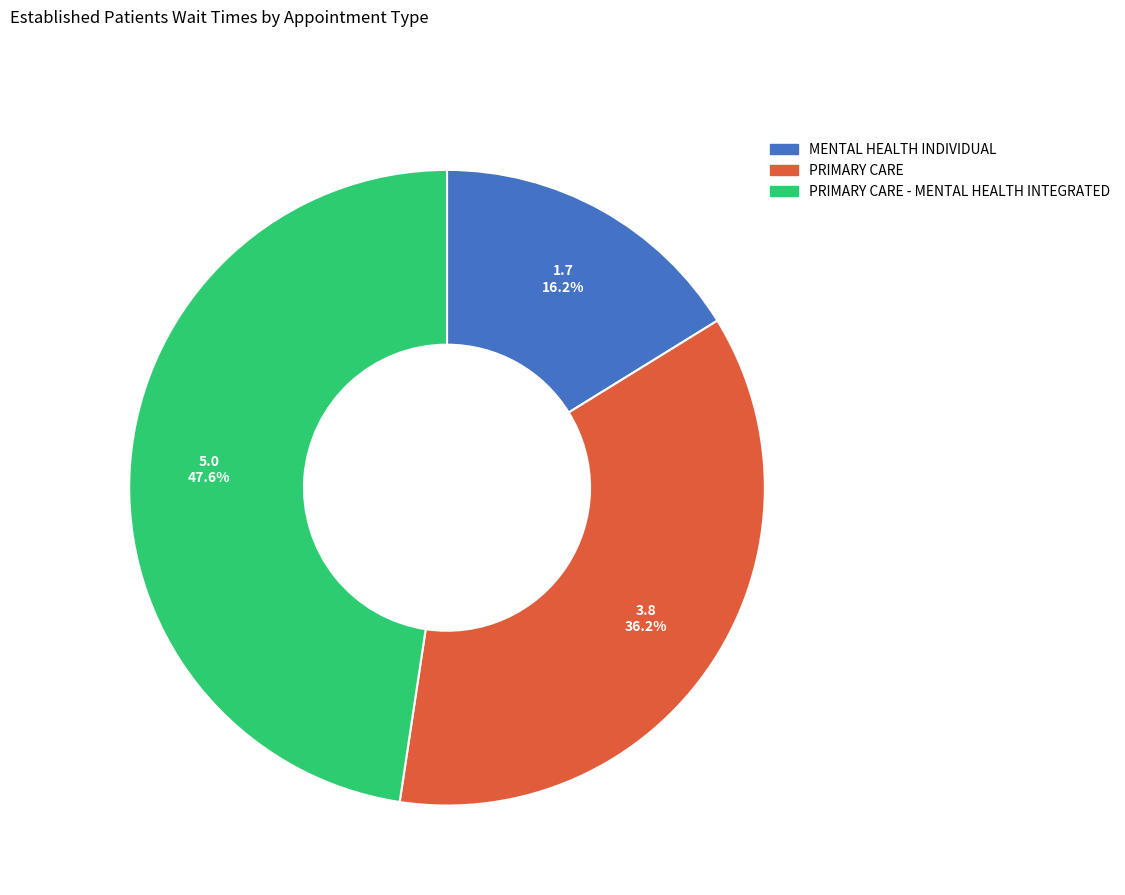

To the nearest percent, what is the difference between the PRIMARY CARE and MENTAL HEALTH INDIVIDUAL slice percentages?

20%